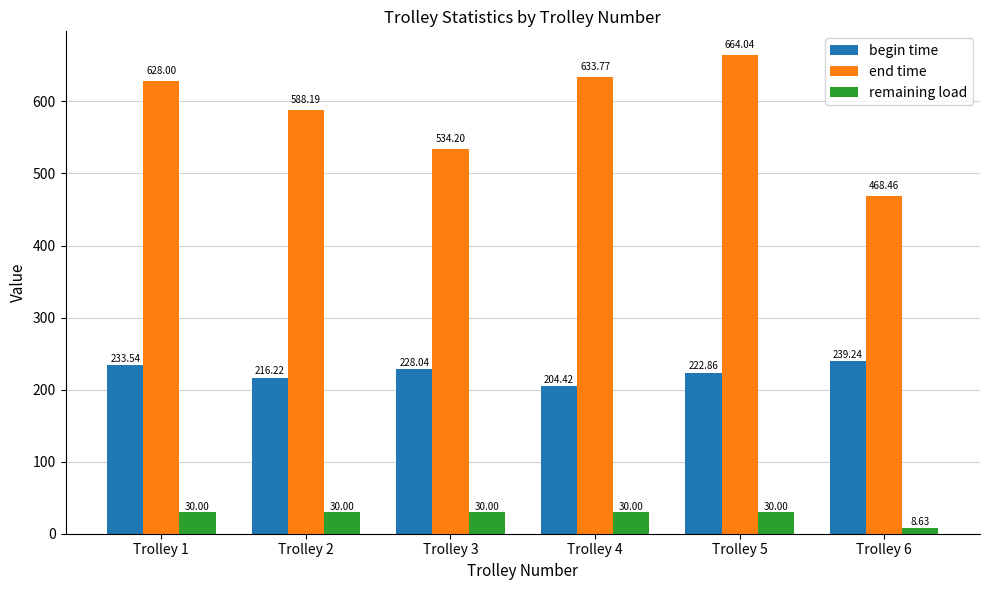

The end time series shows 633.8 at Trolley 4. True or false?

True